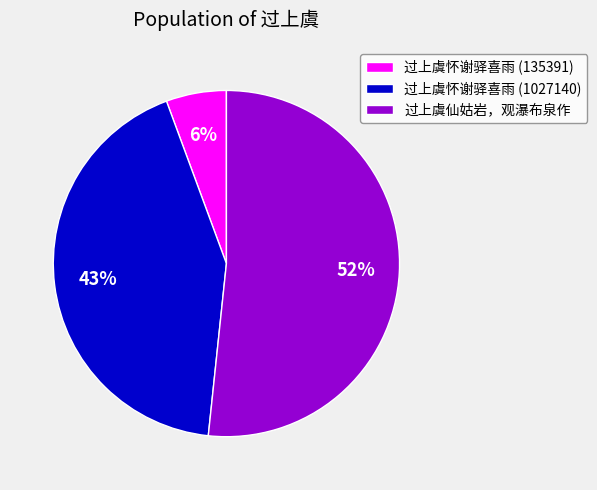

To the nearest percent, what is the average slice percentage?

33%